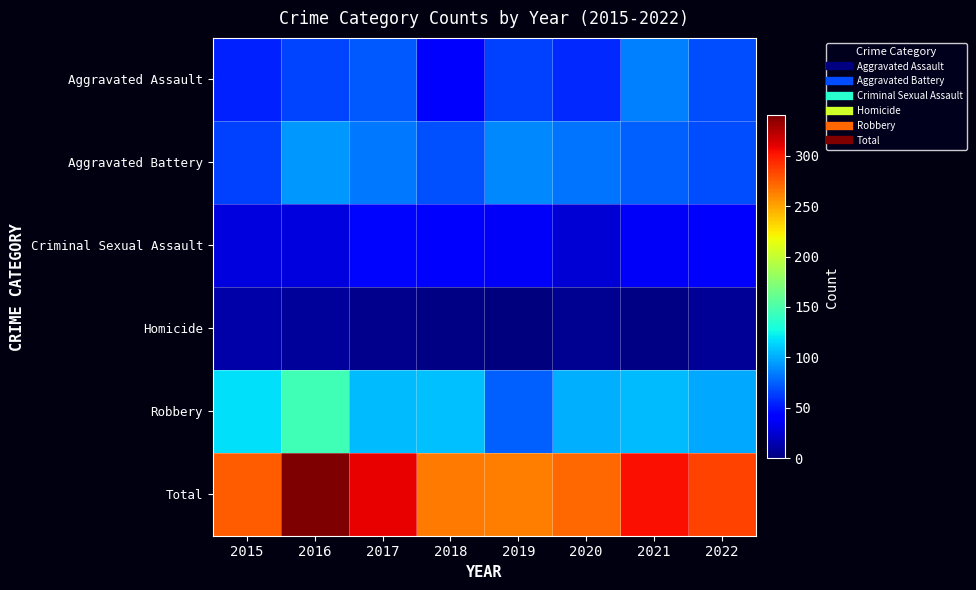

What is the total value across all series at 2018?

530